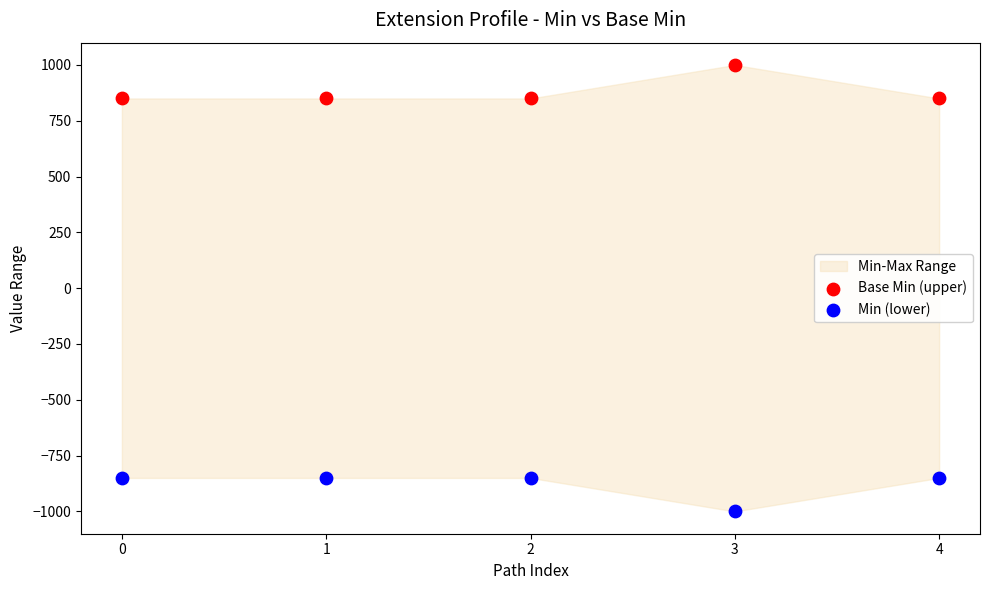

Which series contains the highest Y value?

Base Min (upper)